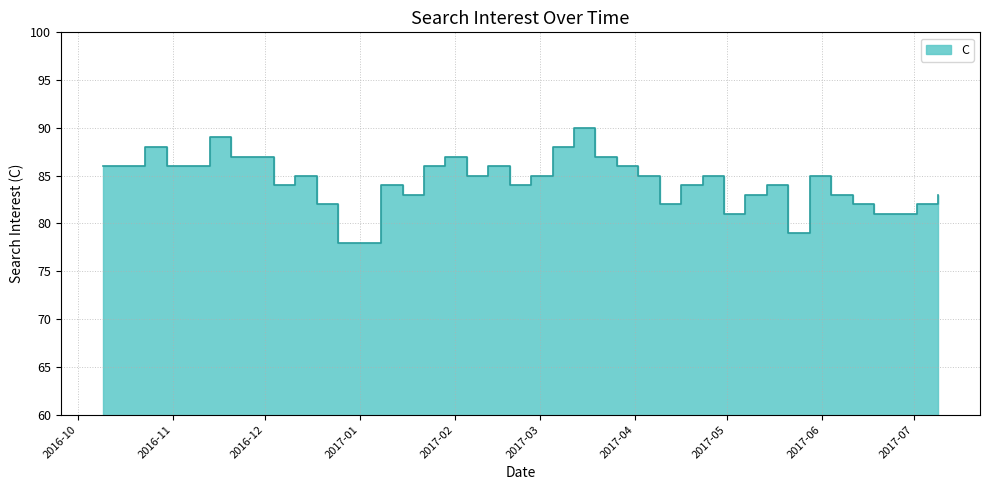

What is the change in value from 2016-12-25 to 2017-02-26?

+7